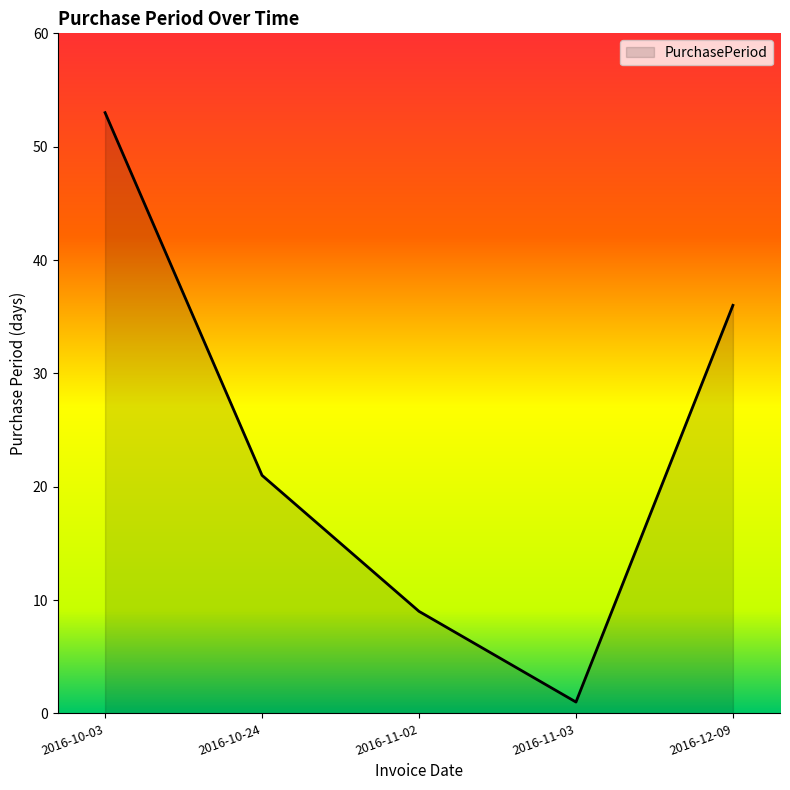

Between 2016-11-02 and 2016-10-03, which is larger?

2016-10-03